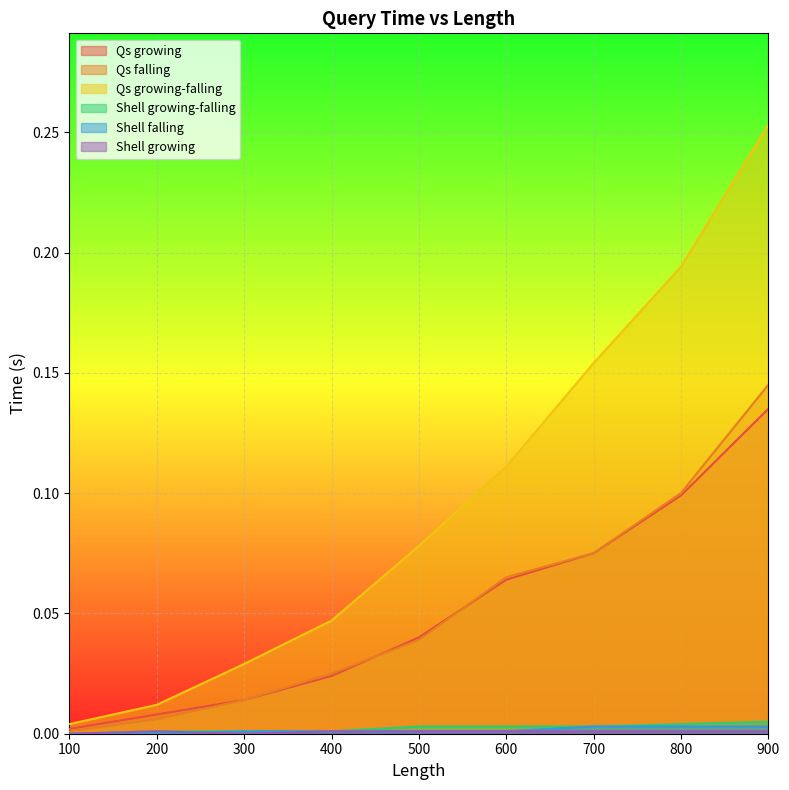

How many times do Shell falling and Shell growing cross each other?

3